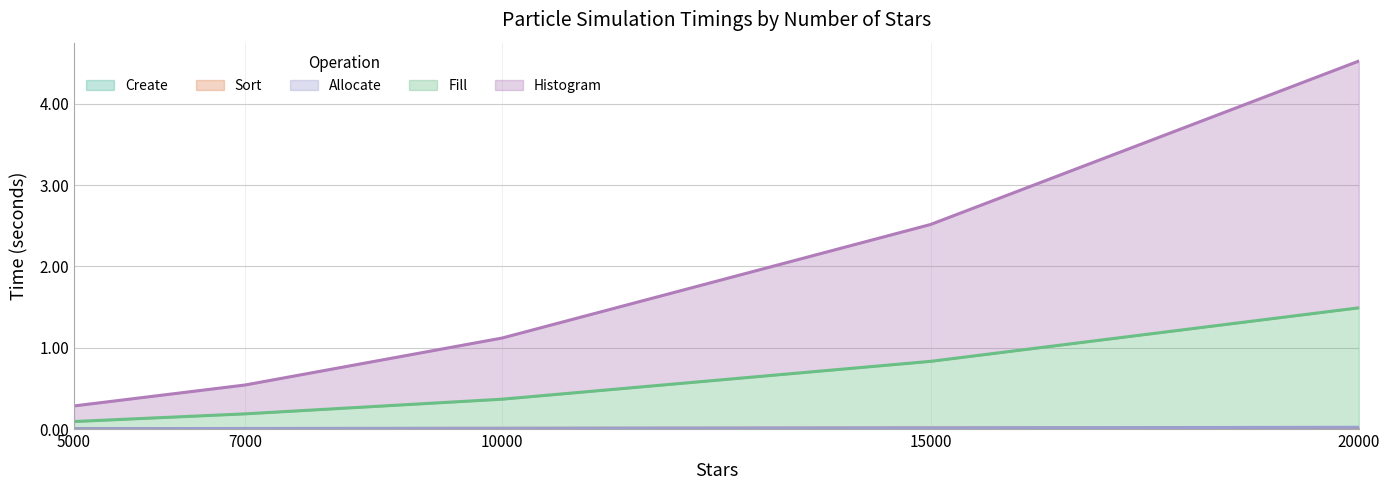

List the labels in order of Allocate value, smallest first.

5000, 7000, 10000, 15000, 20000